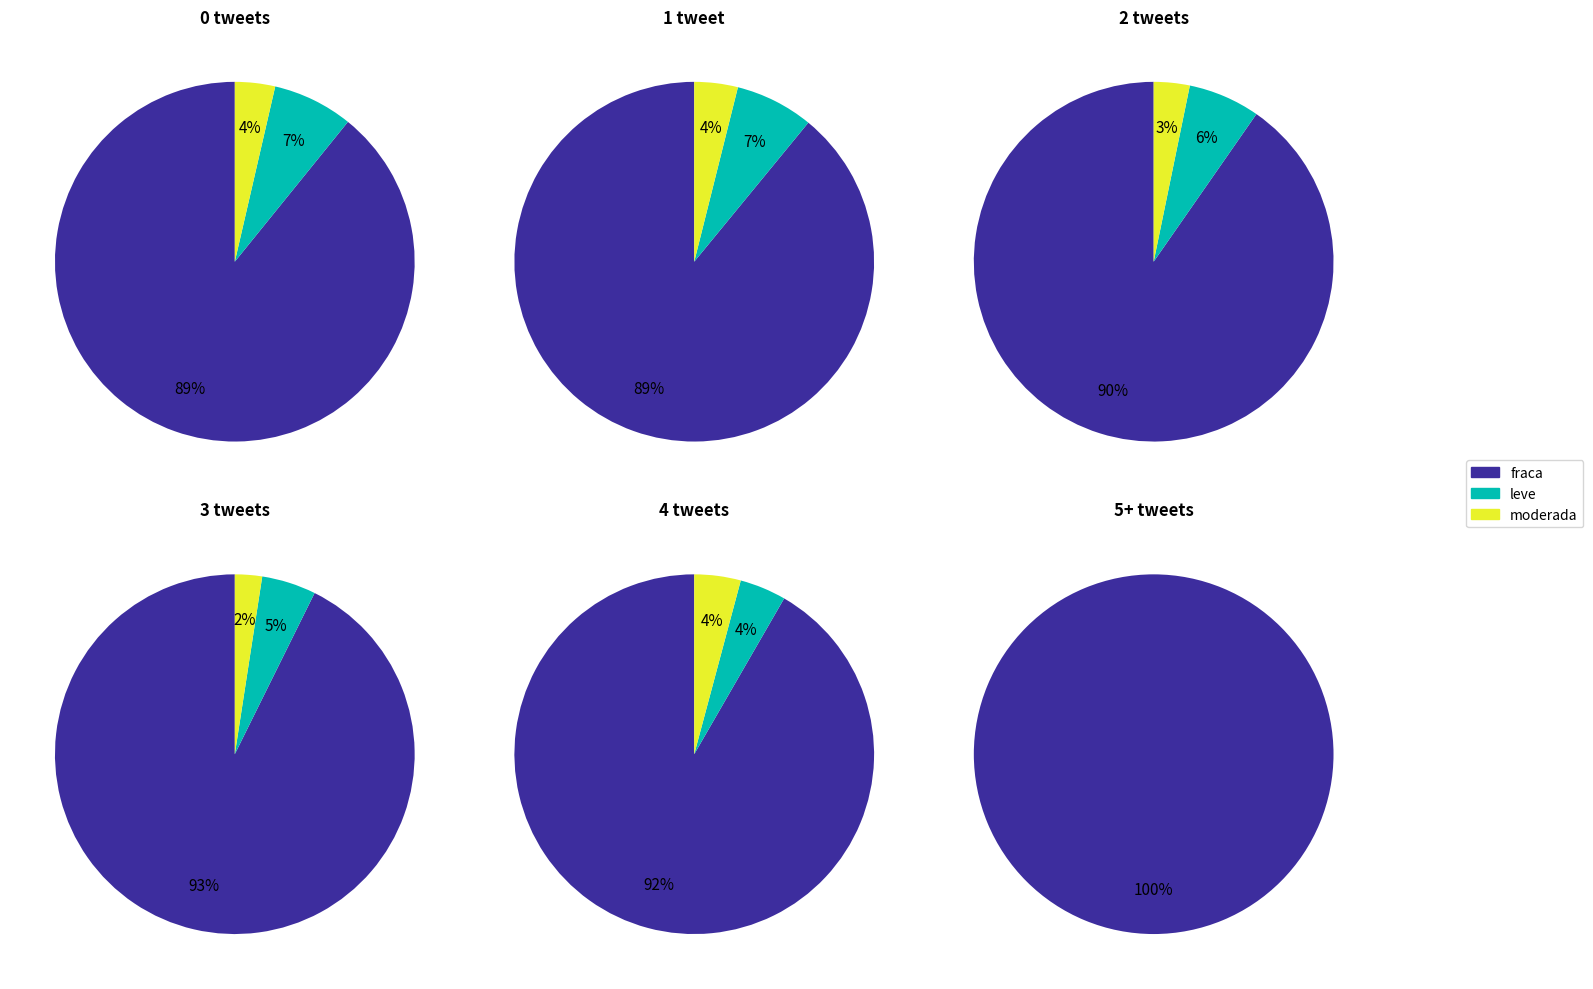

What is the spread (max minus min) of values at 0?

1156